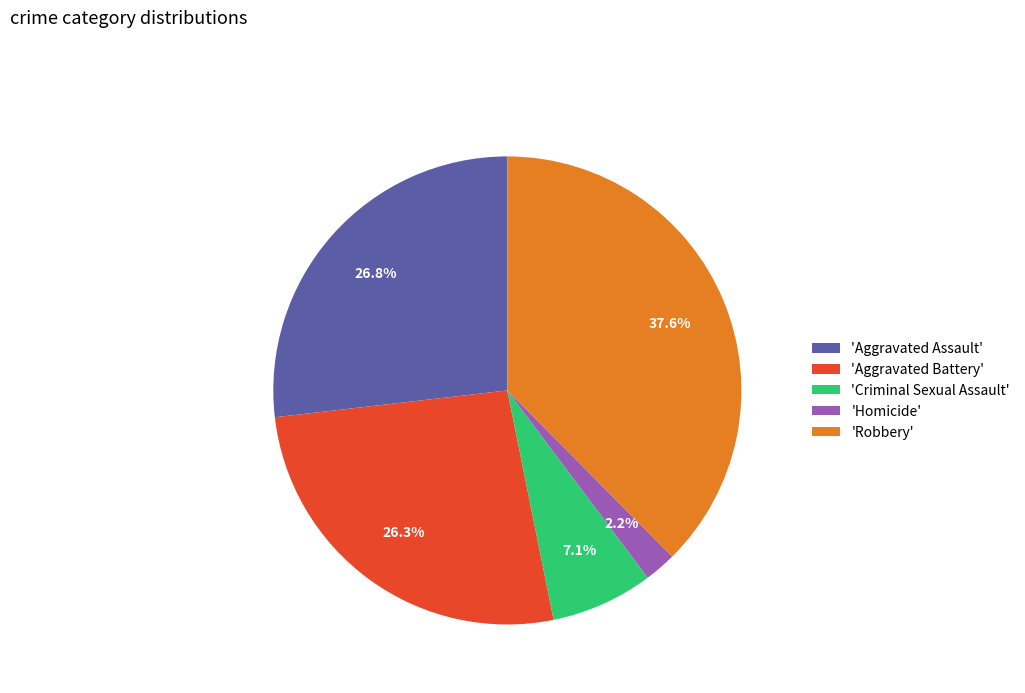

What is the smallest slice in the pie chart?

'Homicide'